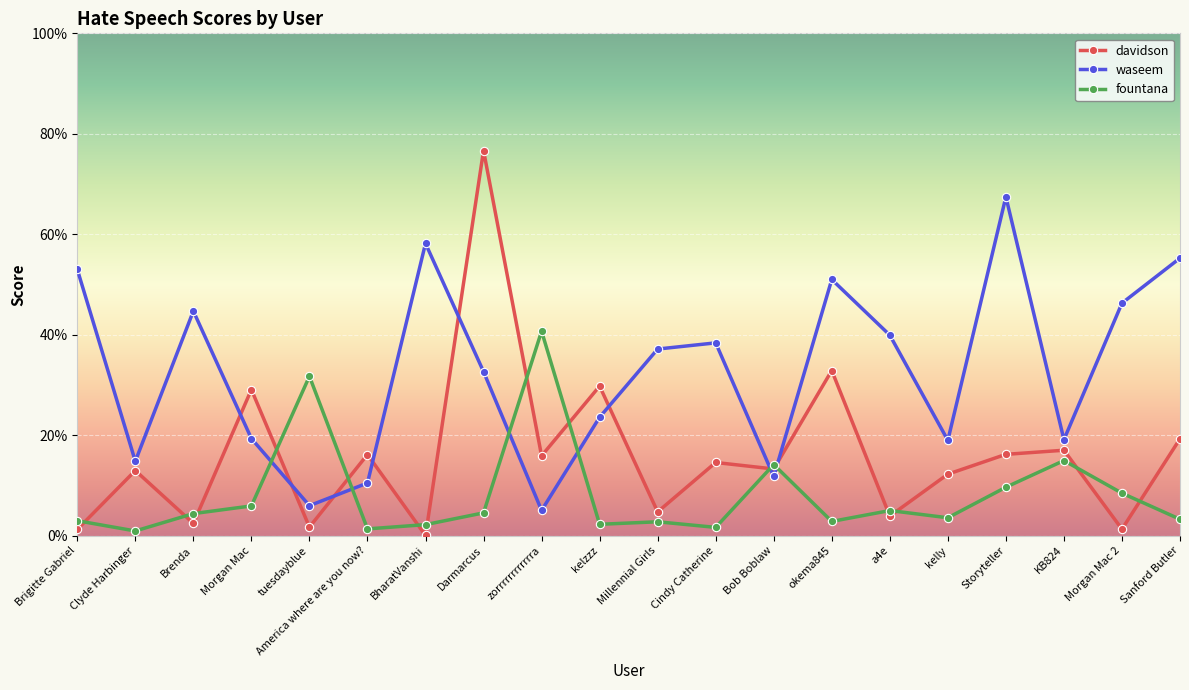

How many times do fountana and waseem cross each other?

6